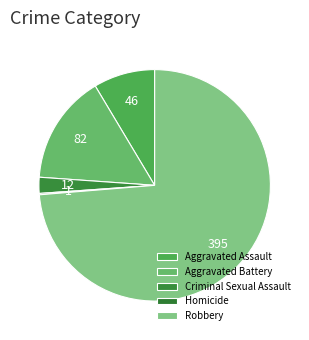

Count the number of slices in the pie.

5